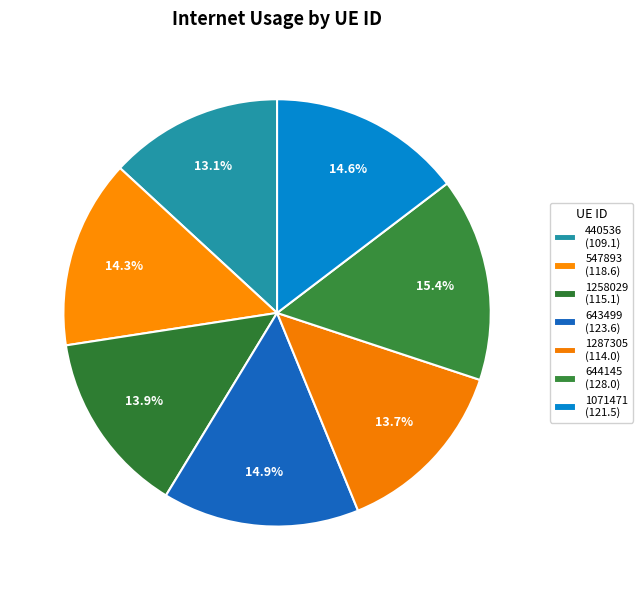

Count the number of slices in the pie.

7